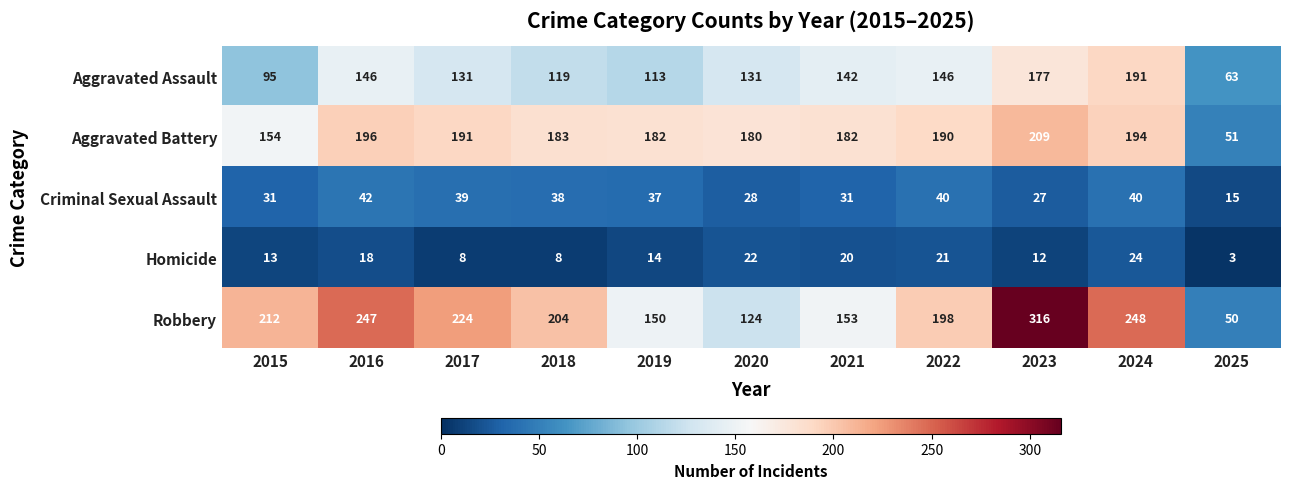

Which series has the largest total across all categories?

Robbery